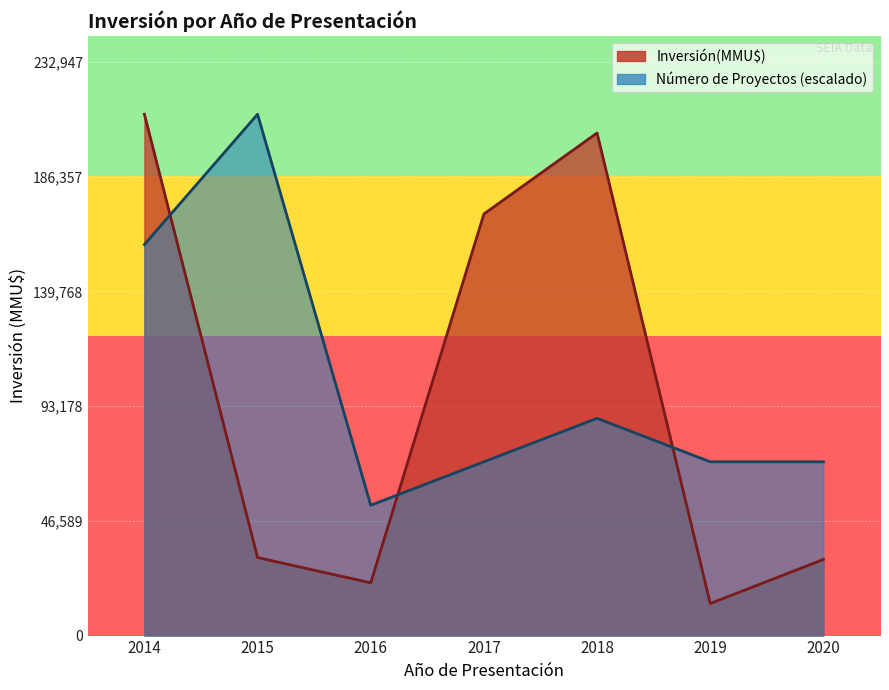

What is the difference between the maximum and minimum values in the Inversión(MMU$) series?

175000